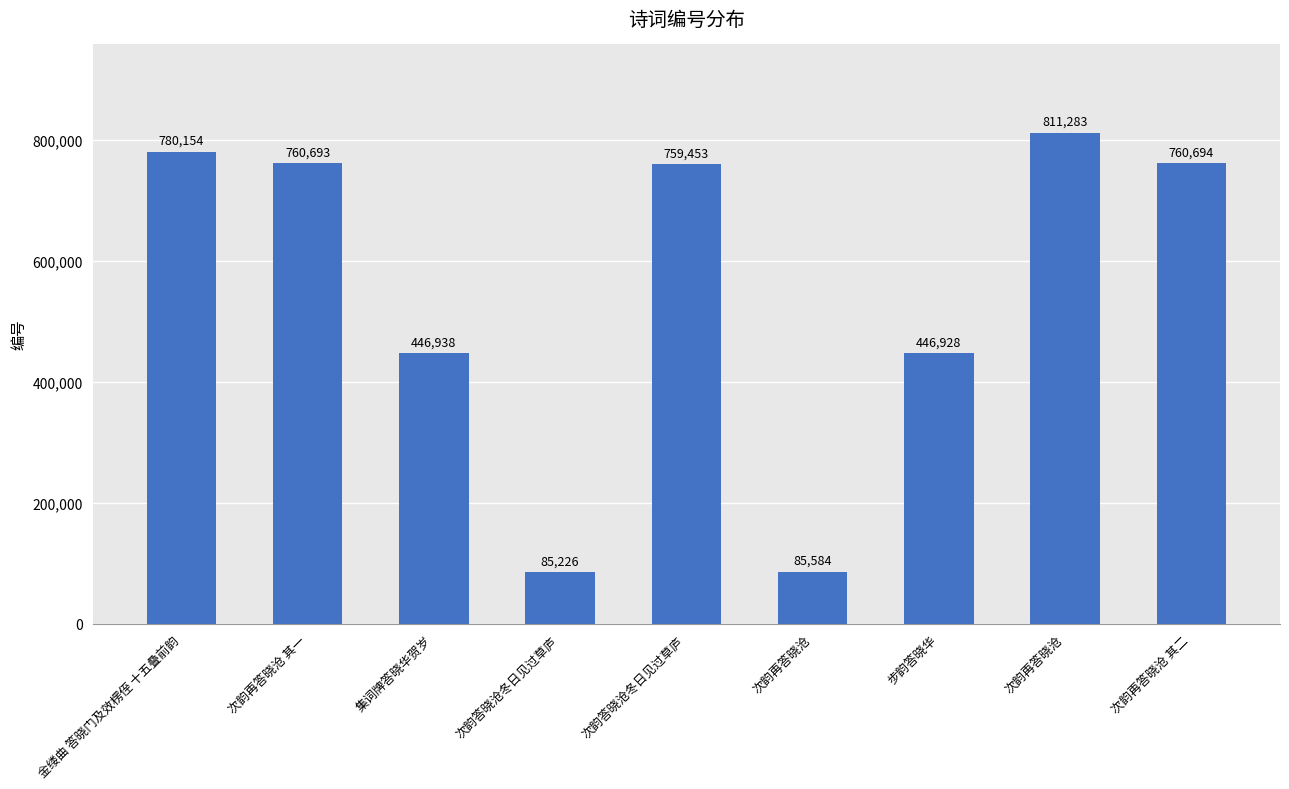

At which label does the data first exceed 759453?

金缕曲 答晓门及效楞侄 十五叠前韵